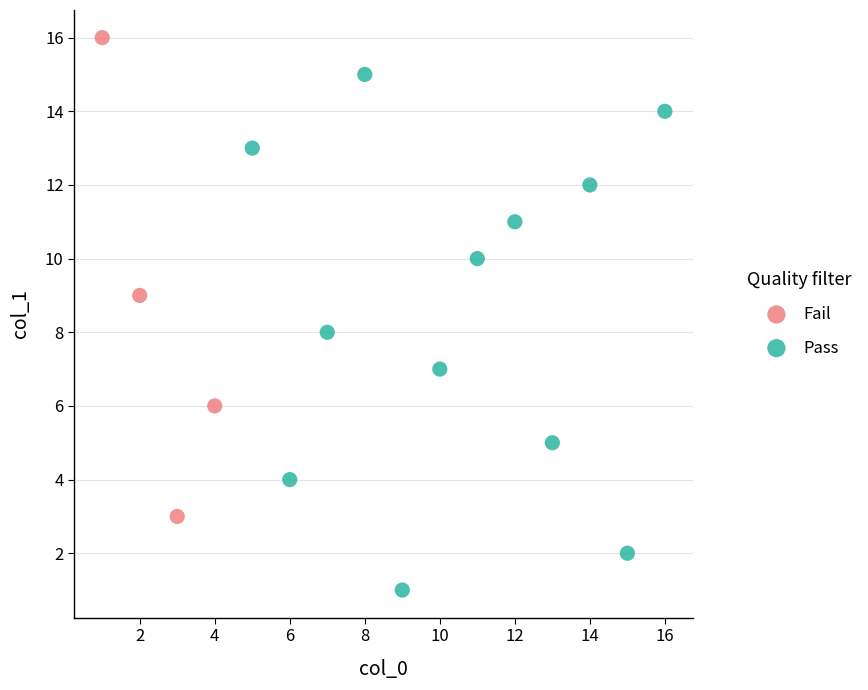

Which series reaches the maximum Y coordinate?

Fail